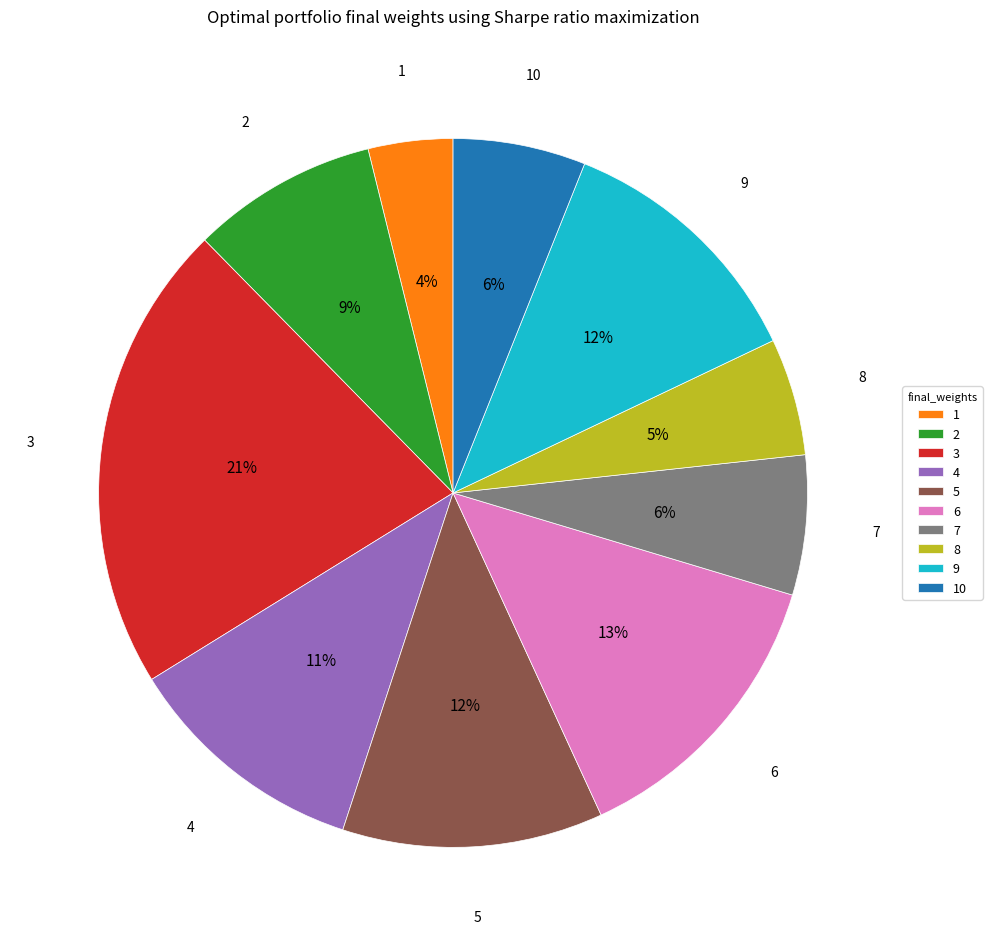

What is the smallest slice in the pie chart?

1